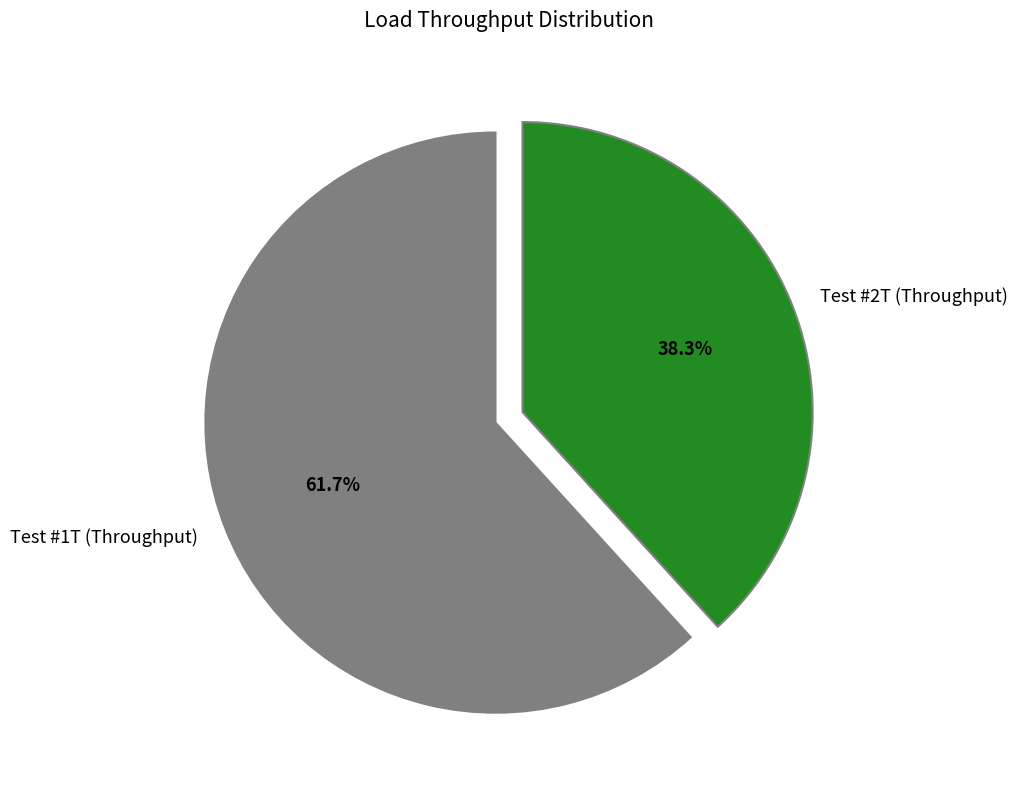

To the nearest percent, what percentage of the pie is Test #1T (Throughput)?

62%